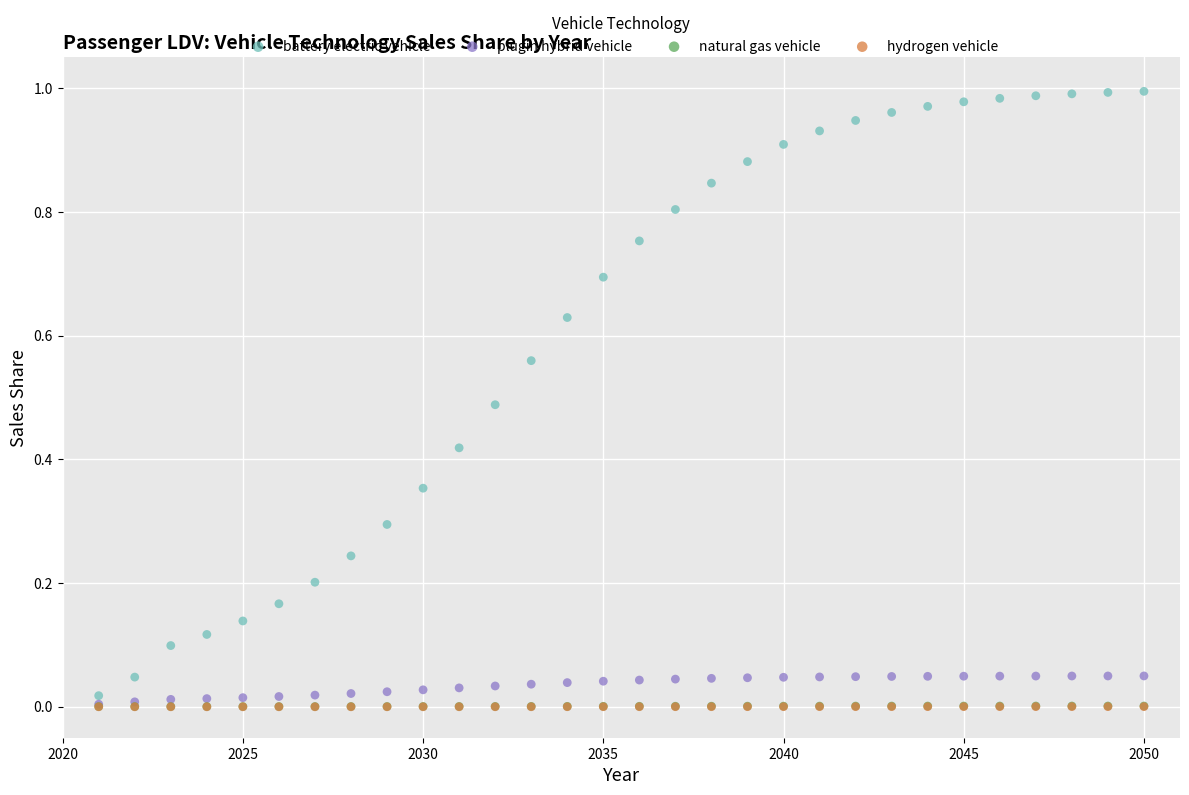

Which series reaches the maximum Y coordinate?

battery electric vehicle